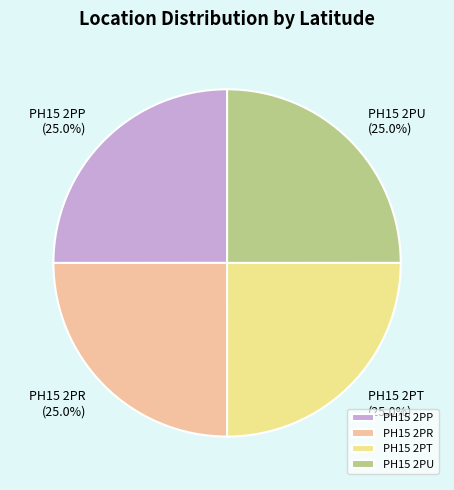

Does any single category account for the majority?

No